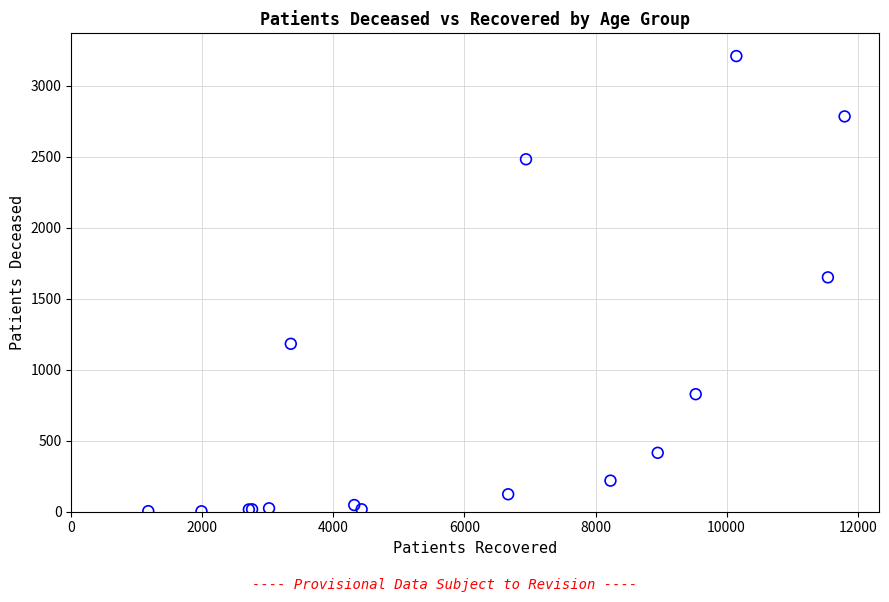

What Y value in the scatter plot is closest to 1606?

1651